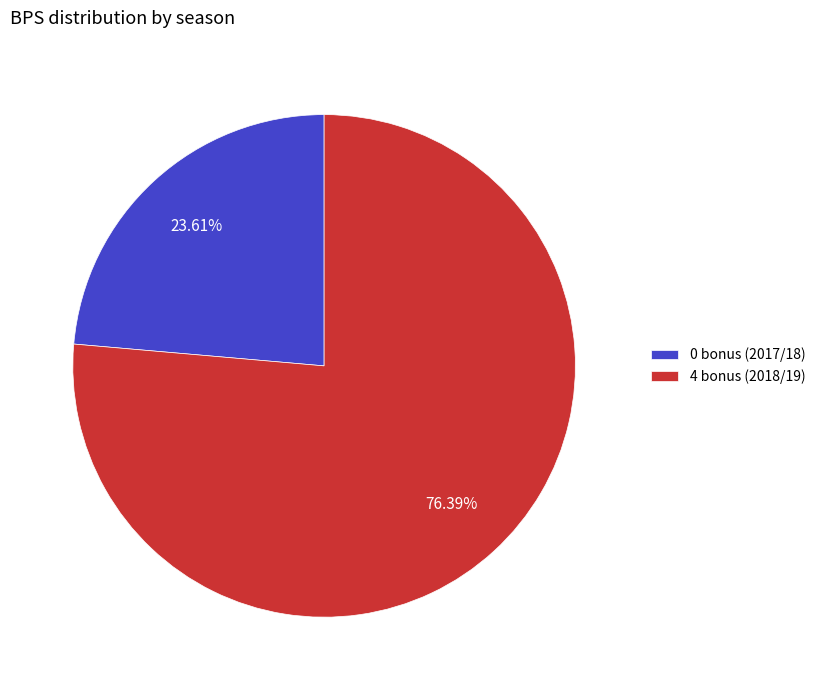

To the nearest percent, what is the average slice percentage?

50%